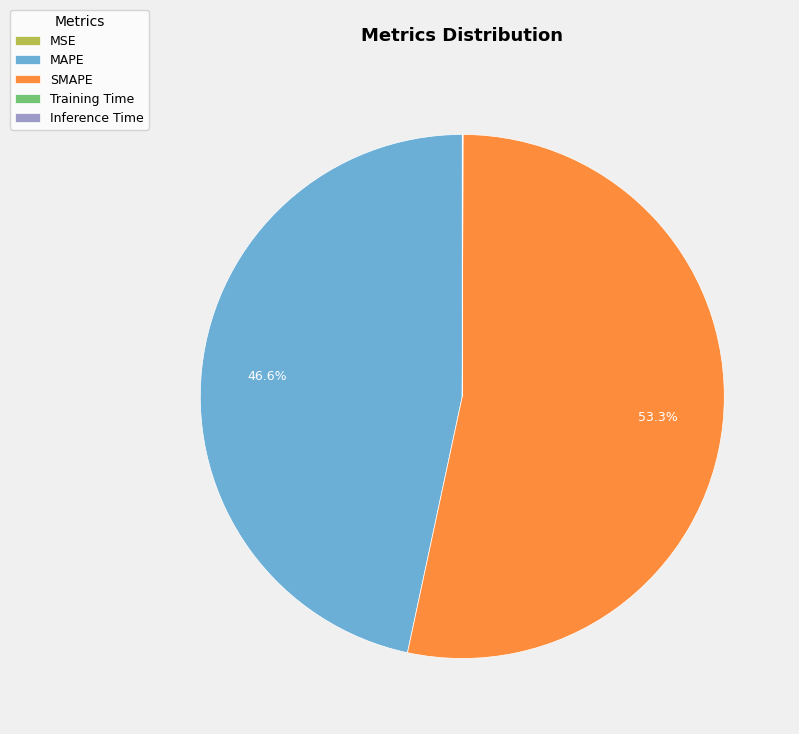

To the nearest percent, what is the average slice percentage?

20%